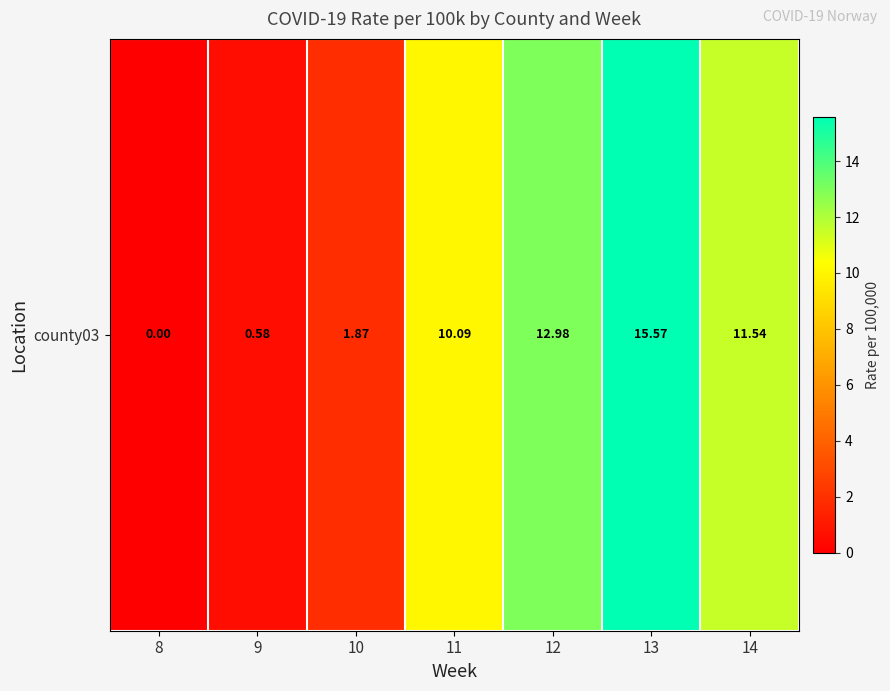

Reading left to right, transcribe all the data shown in this chart.

0.0	0.6	1.9	10.1	13.0	15.6	11.5